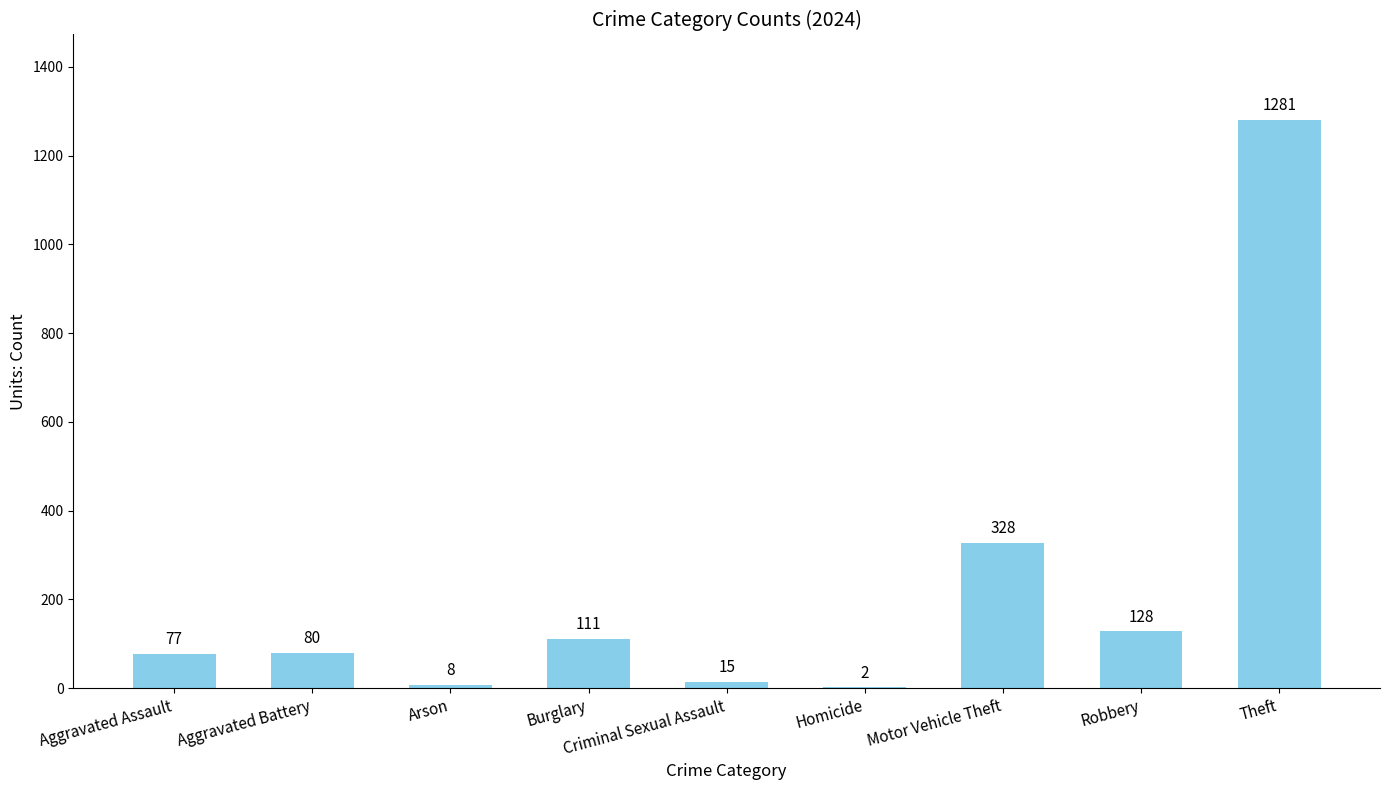

At which label is the value closest to 641?

Motor Vehicle Theft